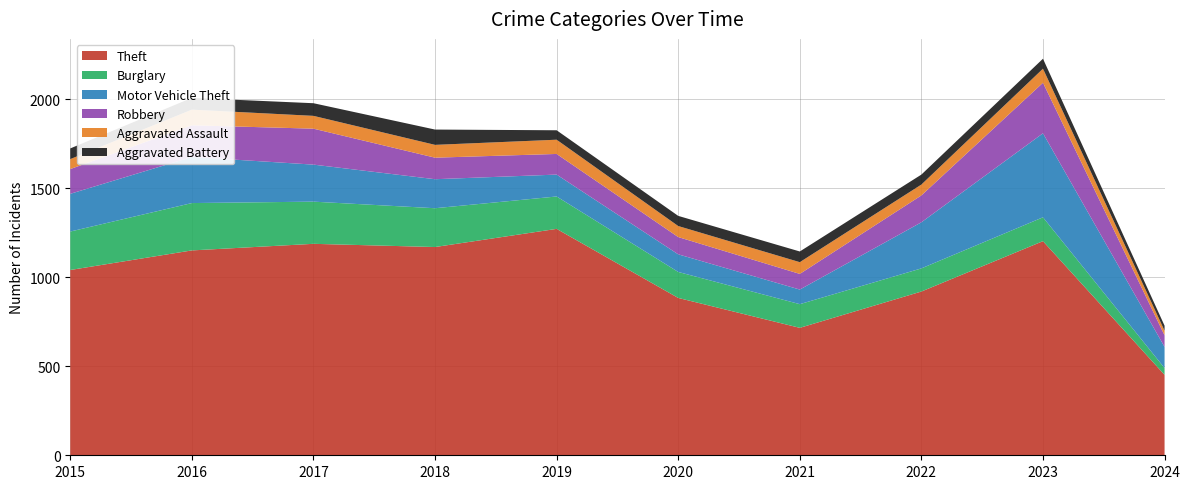

Reading left to right, extract all data points from this chart.

Theft: 1041	1151	1188	1170	1272	884	716	920	1203	452
Burglary: 216	266	237	218	182	146	133	130	134	38
Motor Vehicle Theft: 212	259	208	163	123	99	82	259	472	119
Robbery: 139	178	202	121	116	97	88	151	284	65
Aggravated Assault: 56	88	72	72	80	62	66	61	79	26
Aggravated Battery: 60	66	71	86	53	57	60	56	56	28